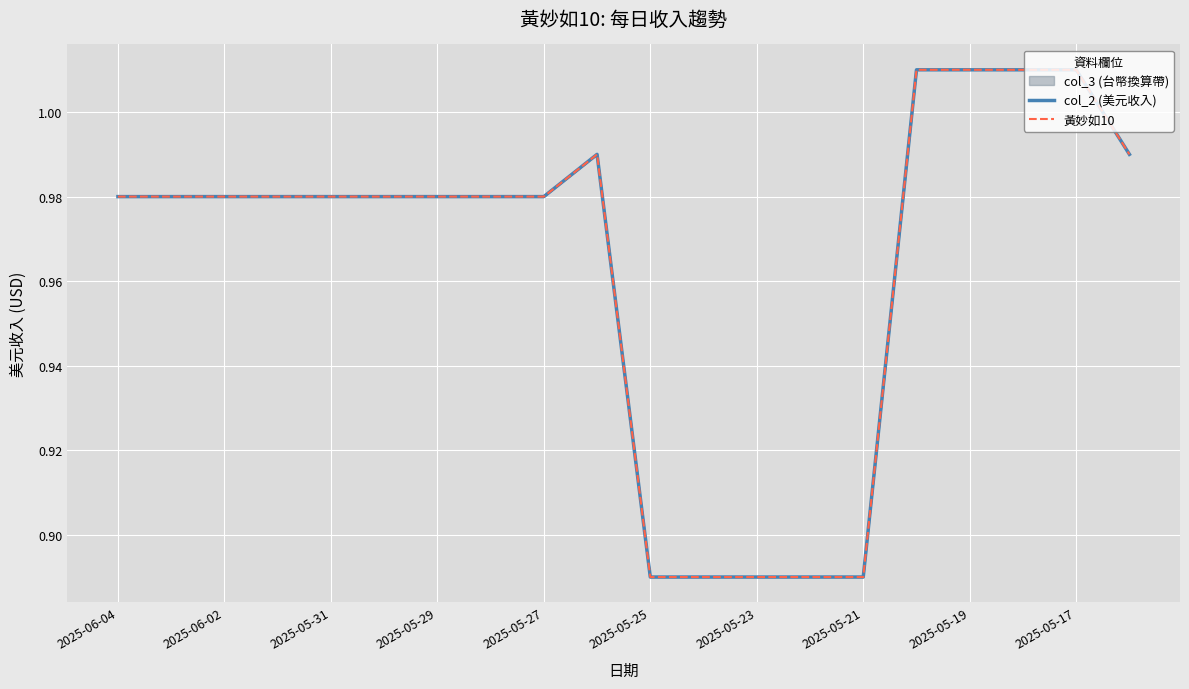

Which series has the widest spread of values?

col_2 (美元收入)